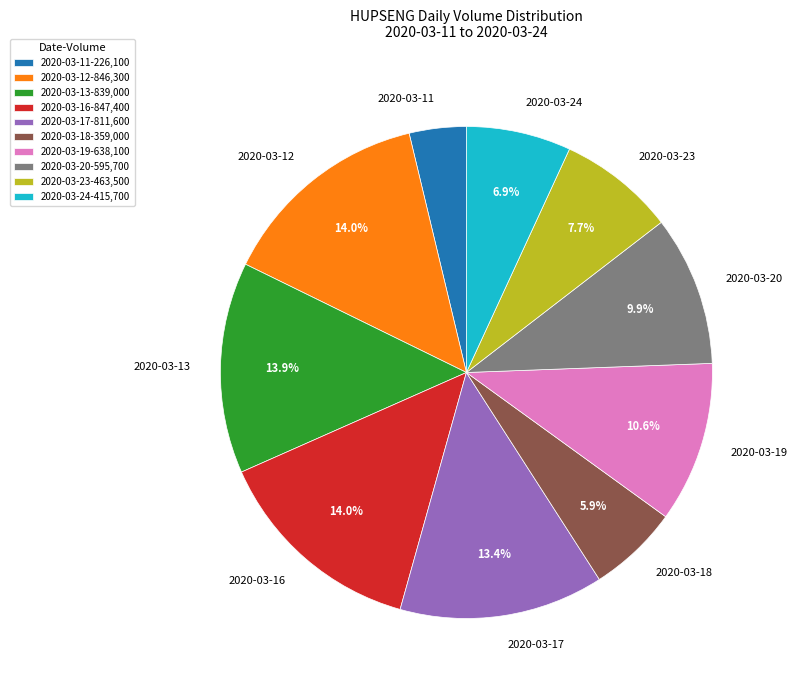

Is 2020-03-13 the majority of the pie?

No